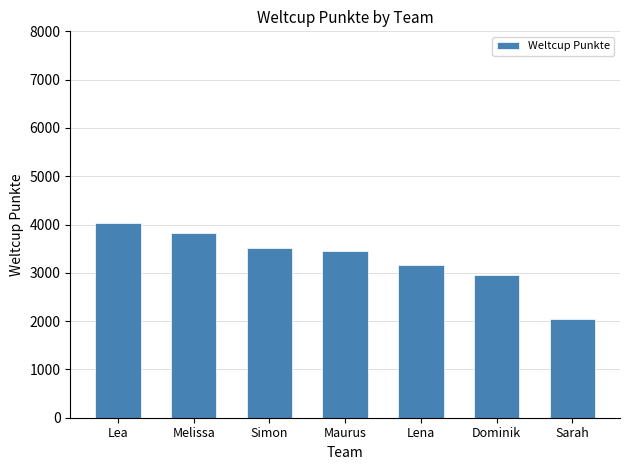

What is the difference between the values at Melissa and Dominik?

863